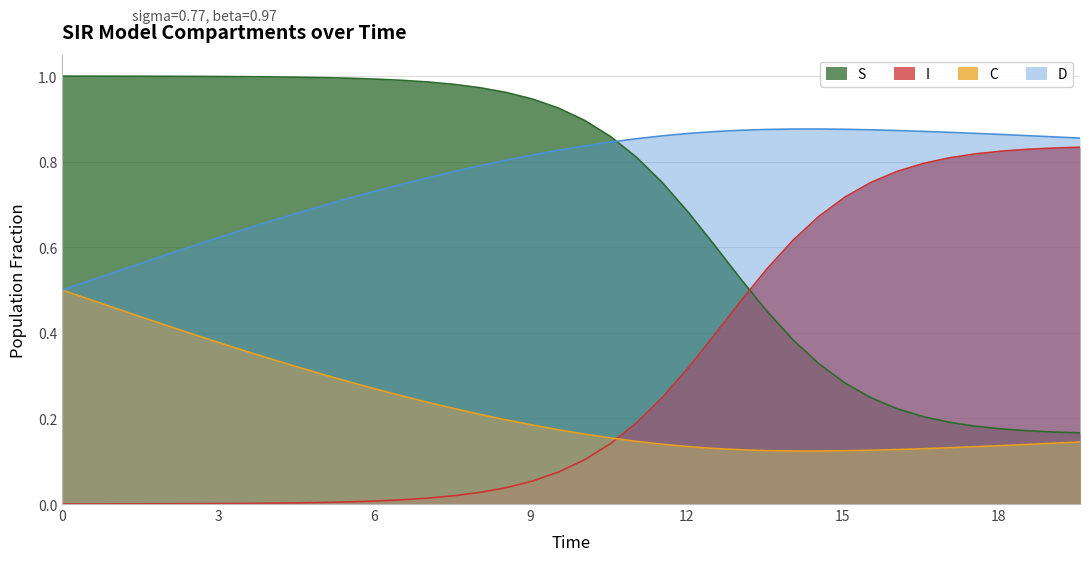

True or false: C has more than 0 points higher than both neighbors.

False